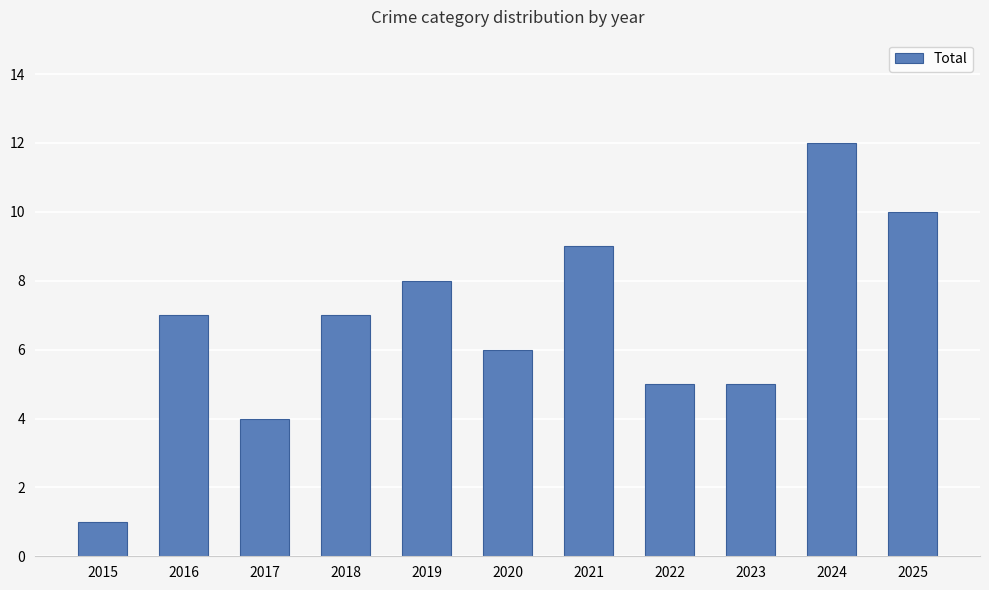

Count the number of data series in this chart.

1